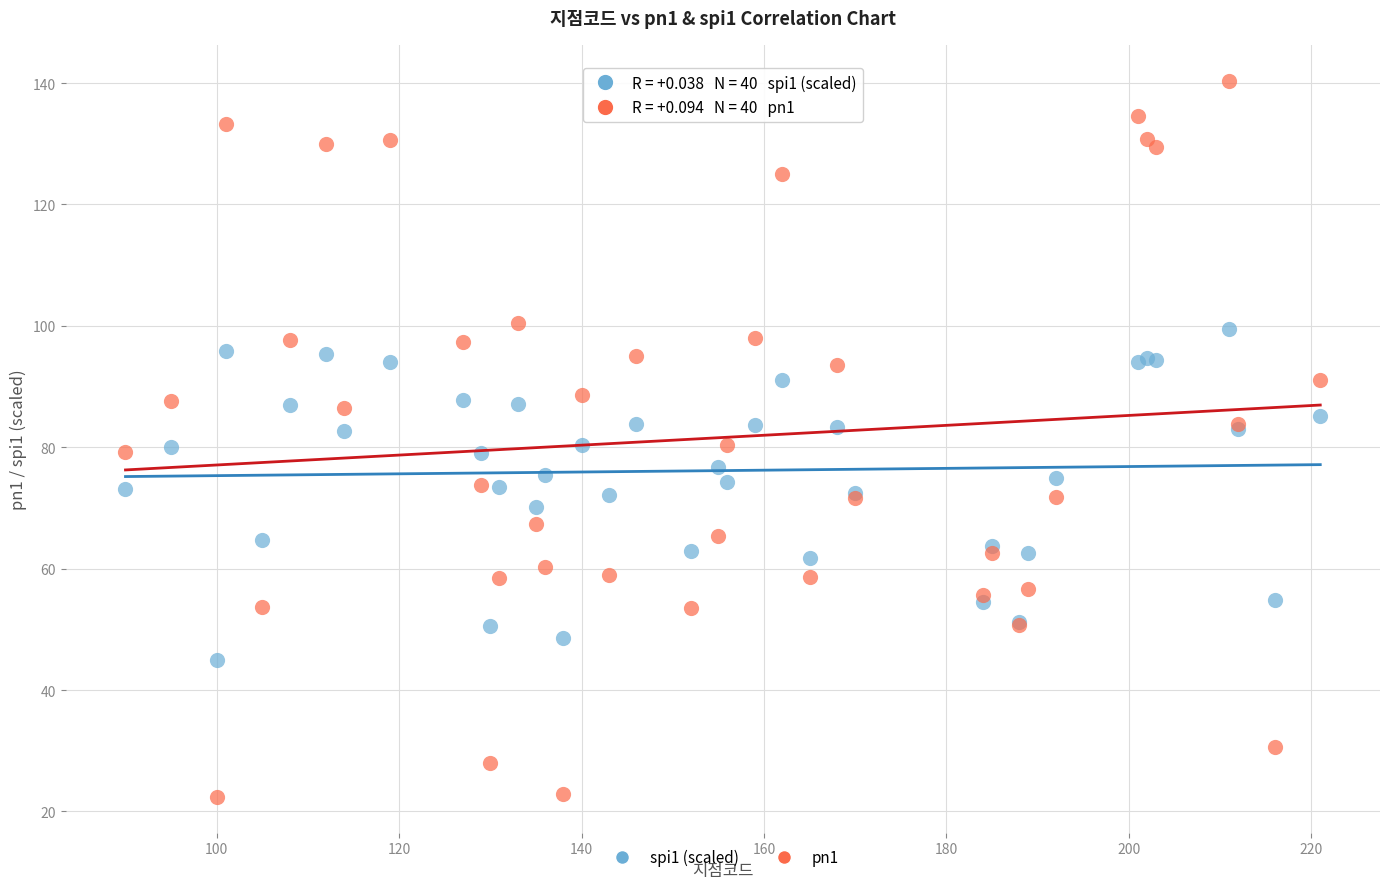

What are all the series names shown in the legend?

spi1 (scaled), pn1